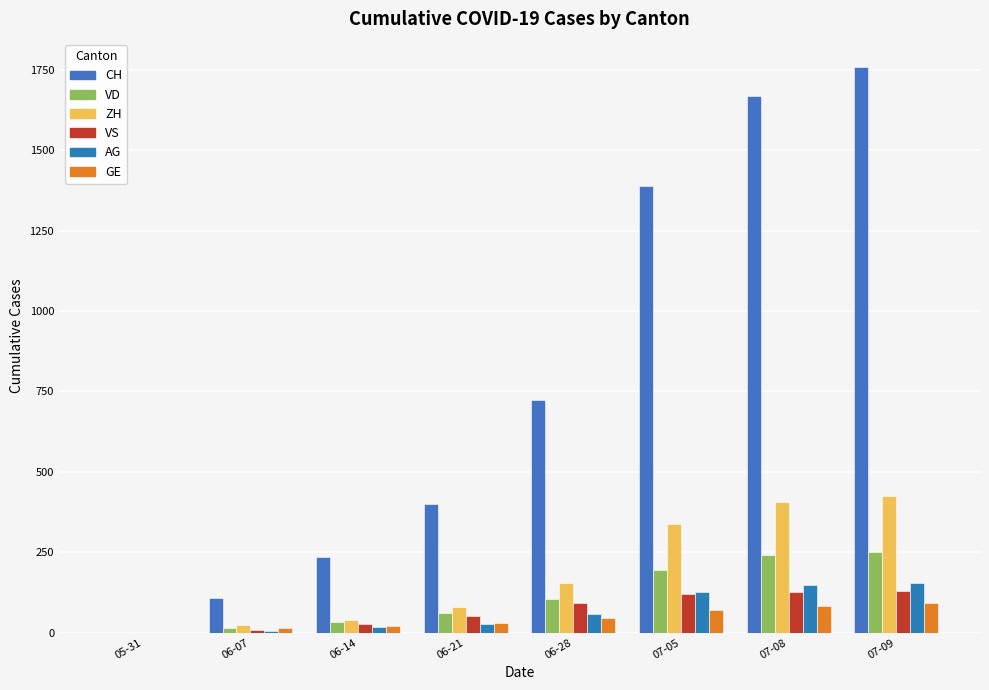

How many series are shown in this chart?

6